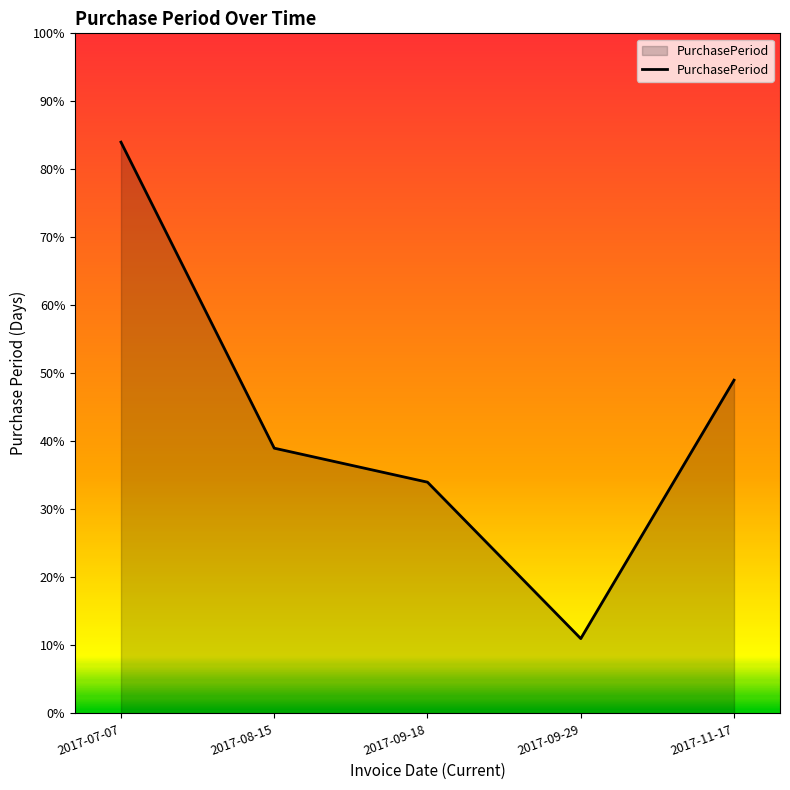

The value at 2017-11-17 is 49. True or false?

True